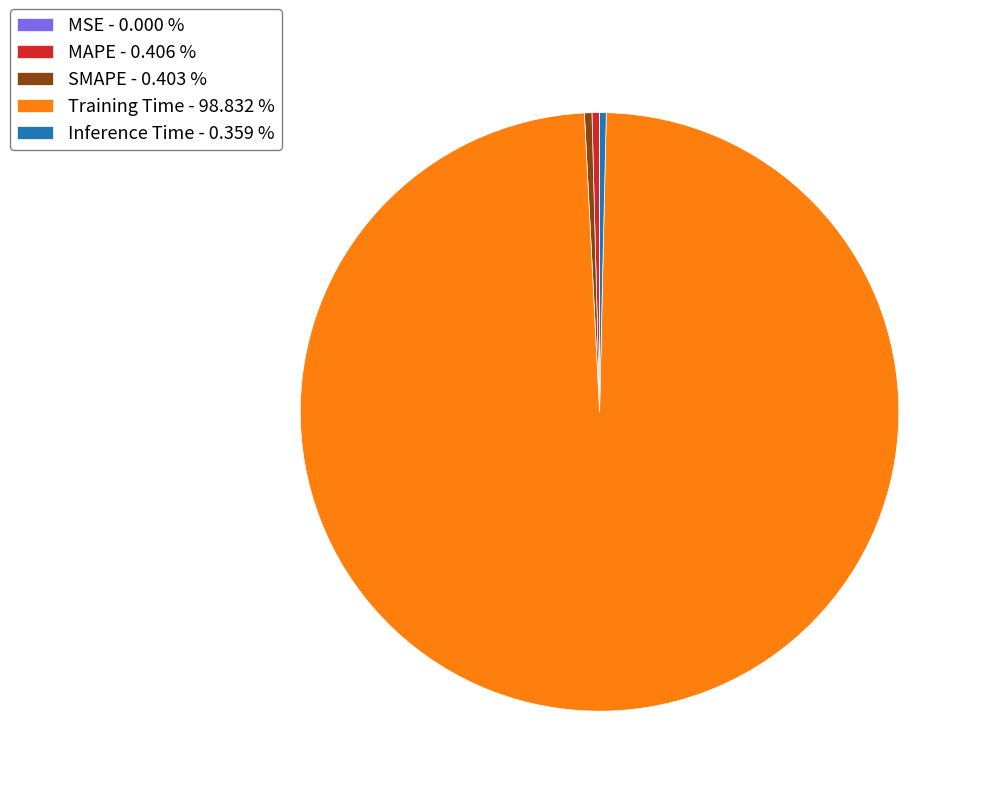

Do SMAPE - 0.403 % and Inference Time - 0.359 % together represent more than half of the pie?

No